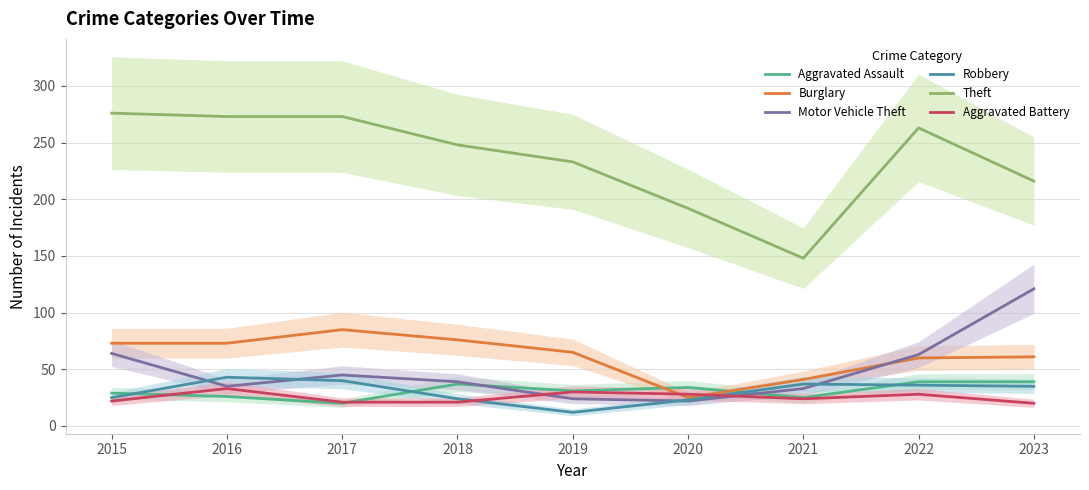

What is the lowest value of the Aggravated Battery series?

20